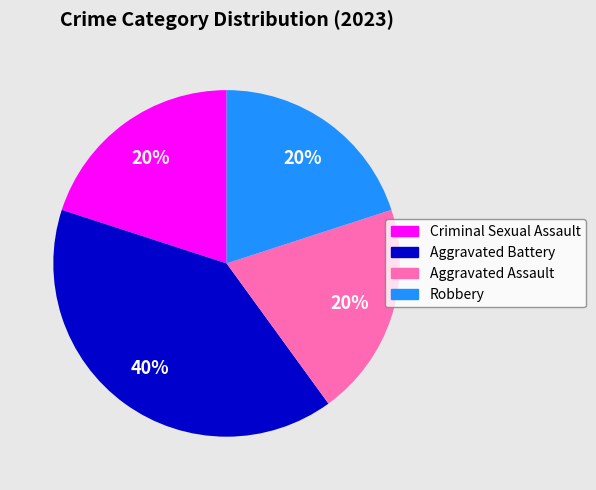

Combined, do Aggravated Assault and Criminal Sexual Assault account for over 50%?

No